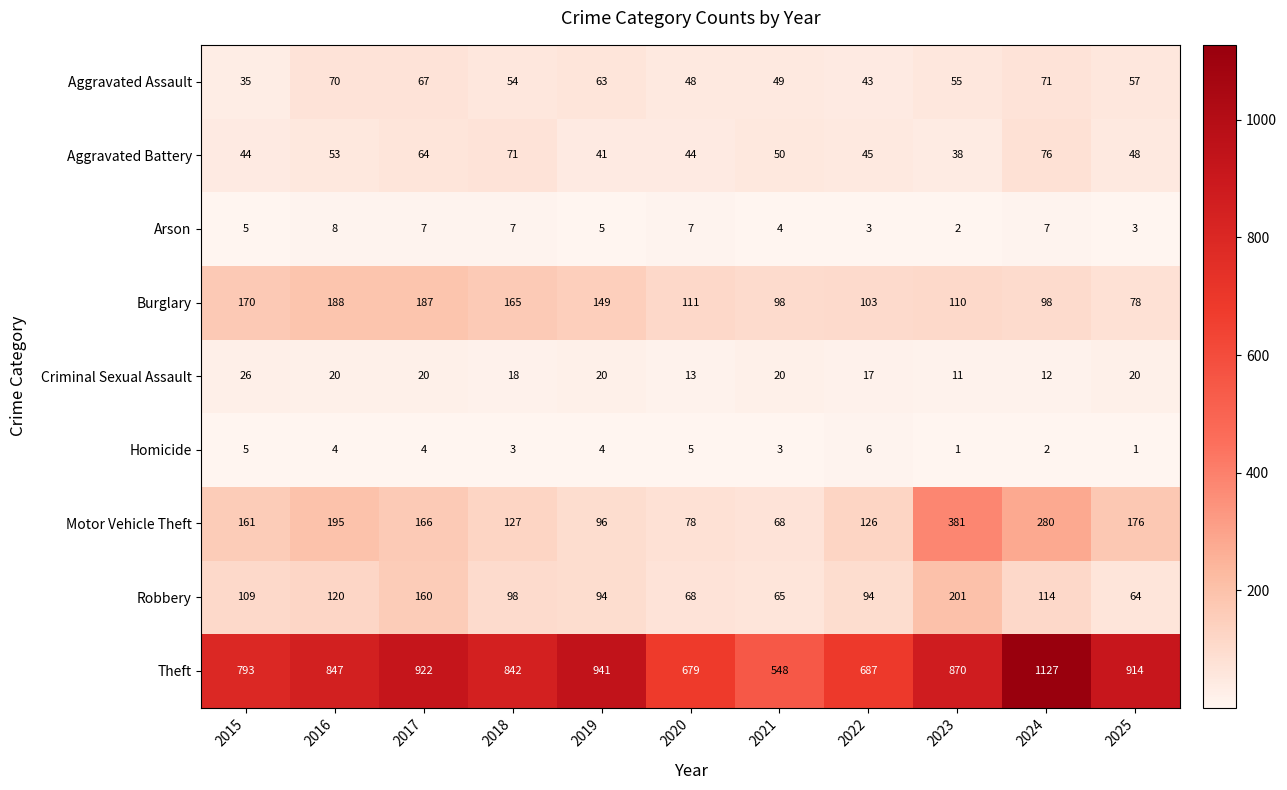

Where does the Robbery series first go above 98?

2015